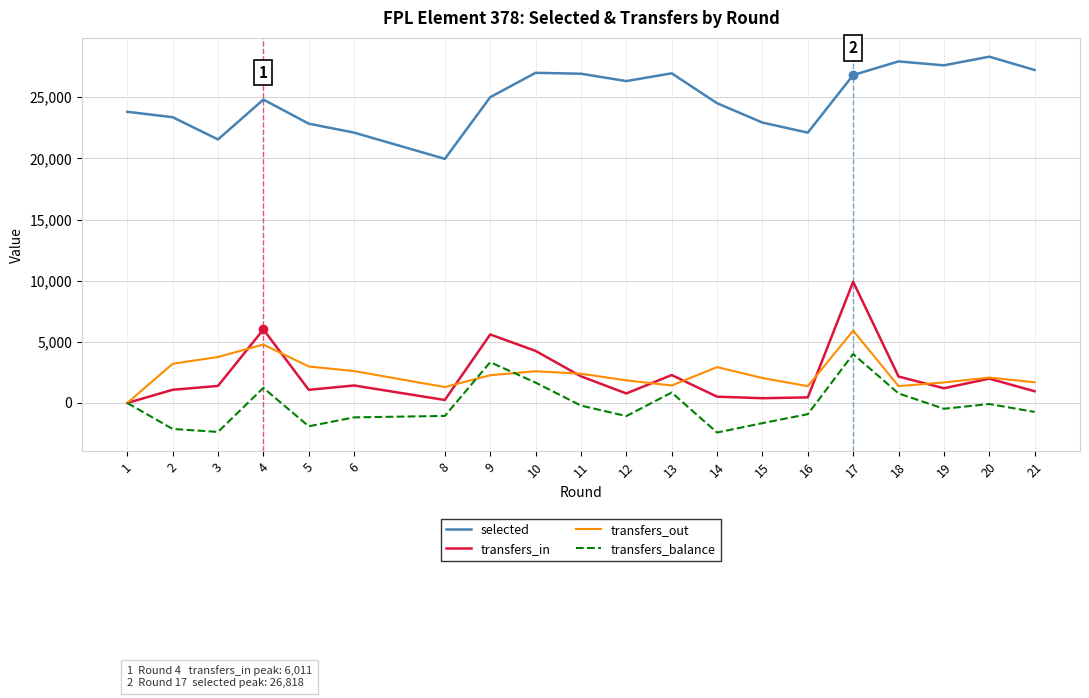

What is the difference between the maximum and minimum values in the transfers_in series?

9915